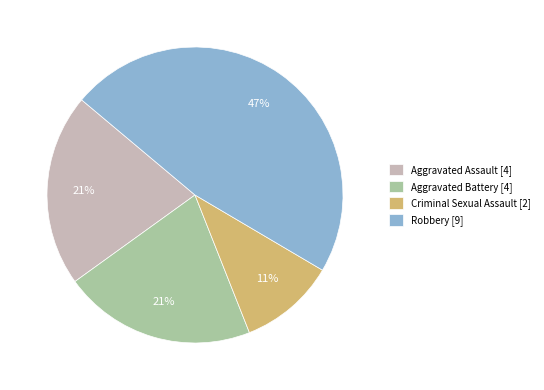

Is there a majority slice in this chart?

No